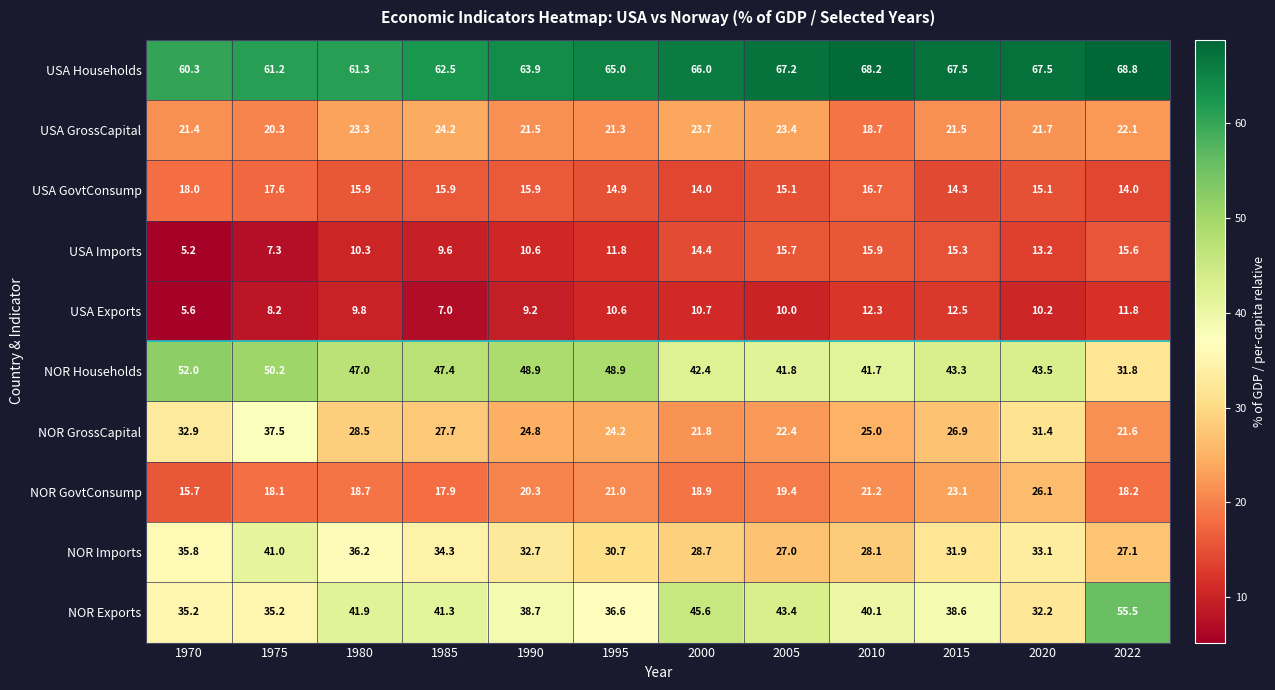

Which label corresponds to the smallest value in the chart?

1970